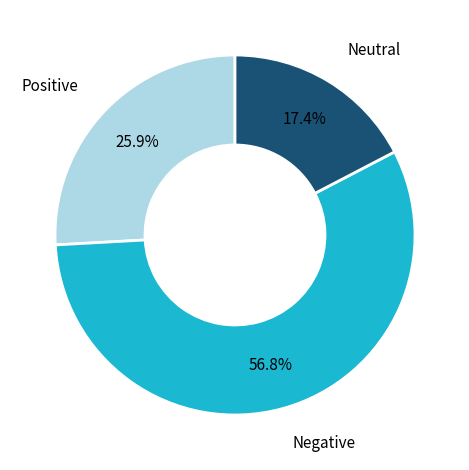

Between Positive and Negative, which is larger?

Negative